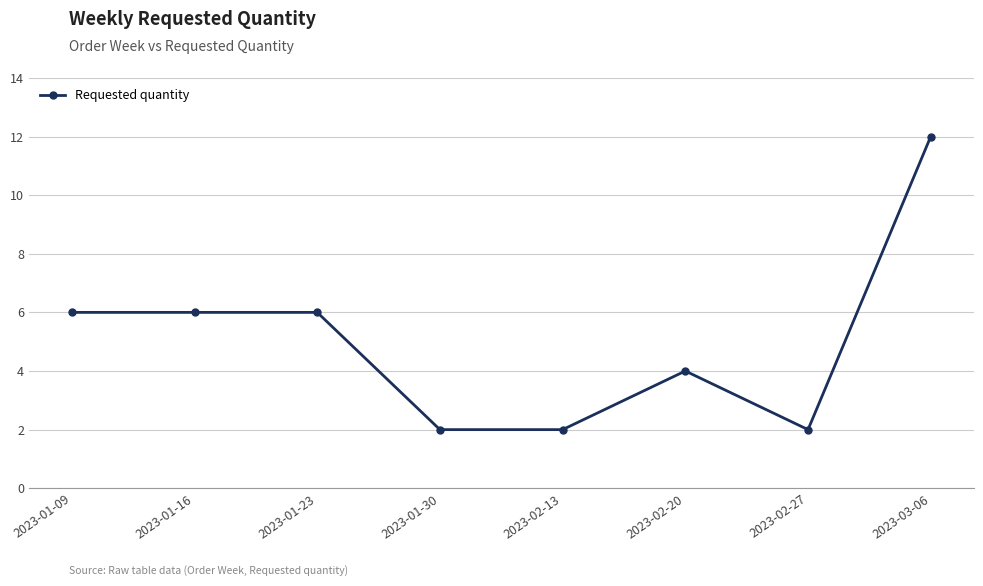

What is the difference between the maximum and second lowest values?

10